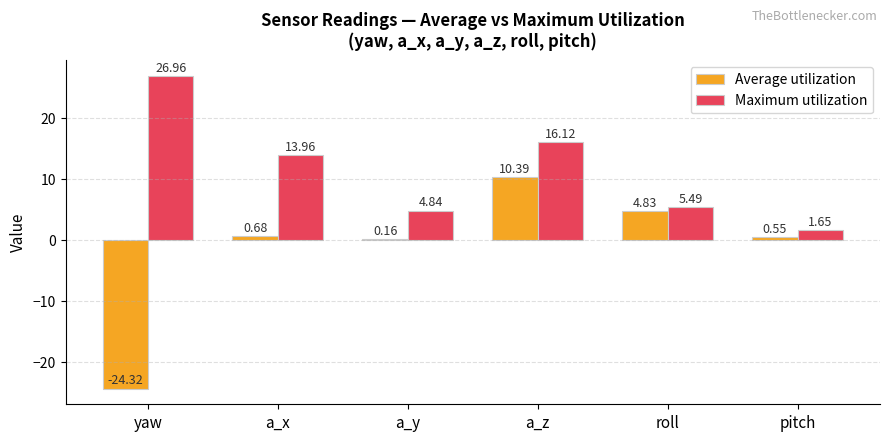

How many categories are shown in the chart?

6